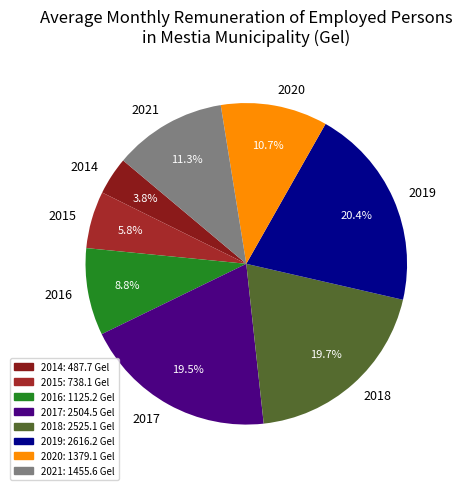

Which has a higher value, 2021 or 2014?

2021